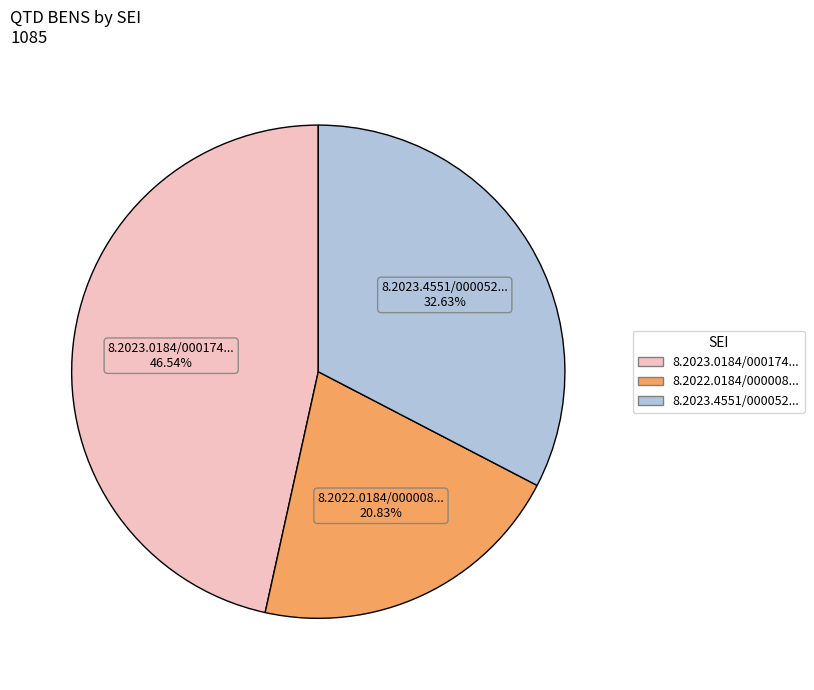

Is there a majority slice in this chart?

No